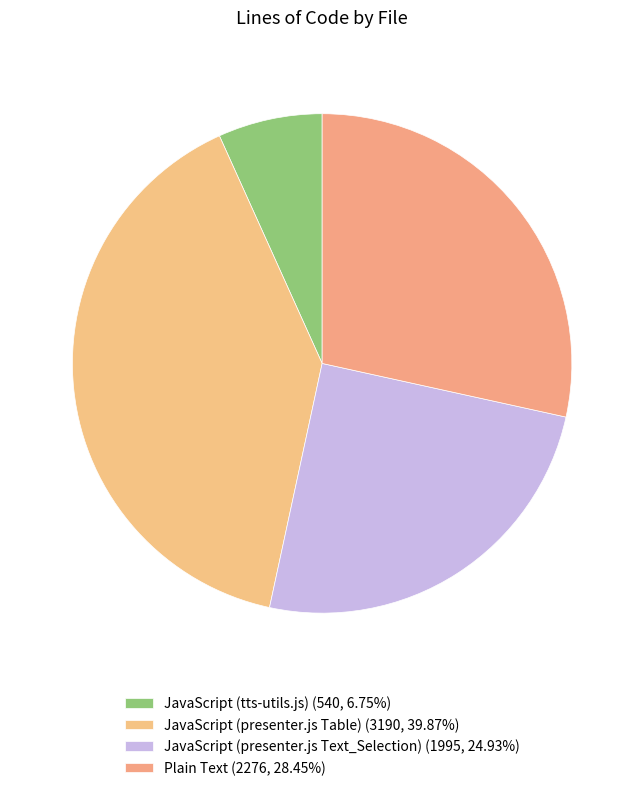

True or false: JavaScript (presenter.js Text_Selection) accounts for 39% of the total.

False